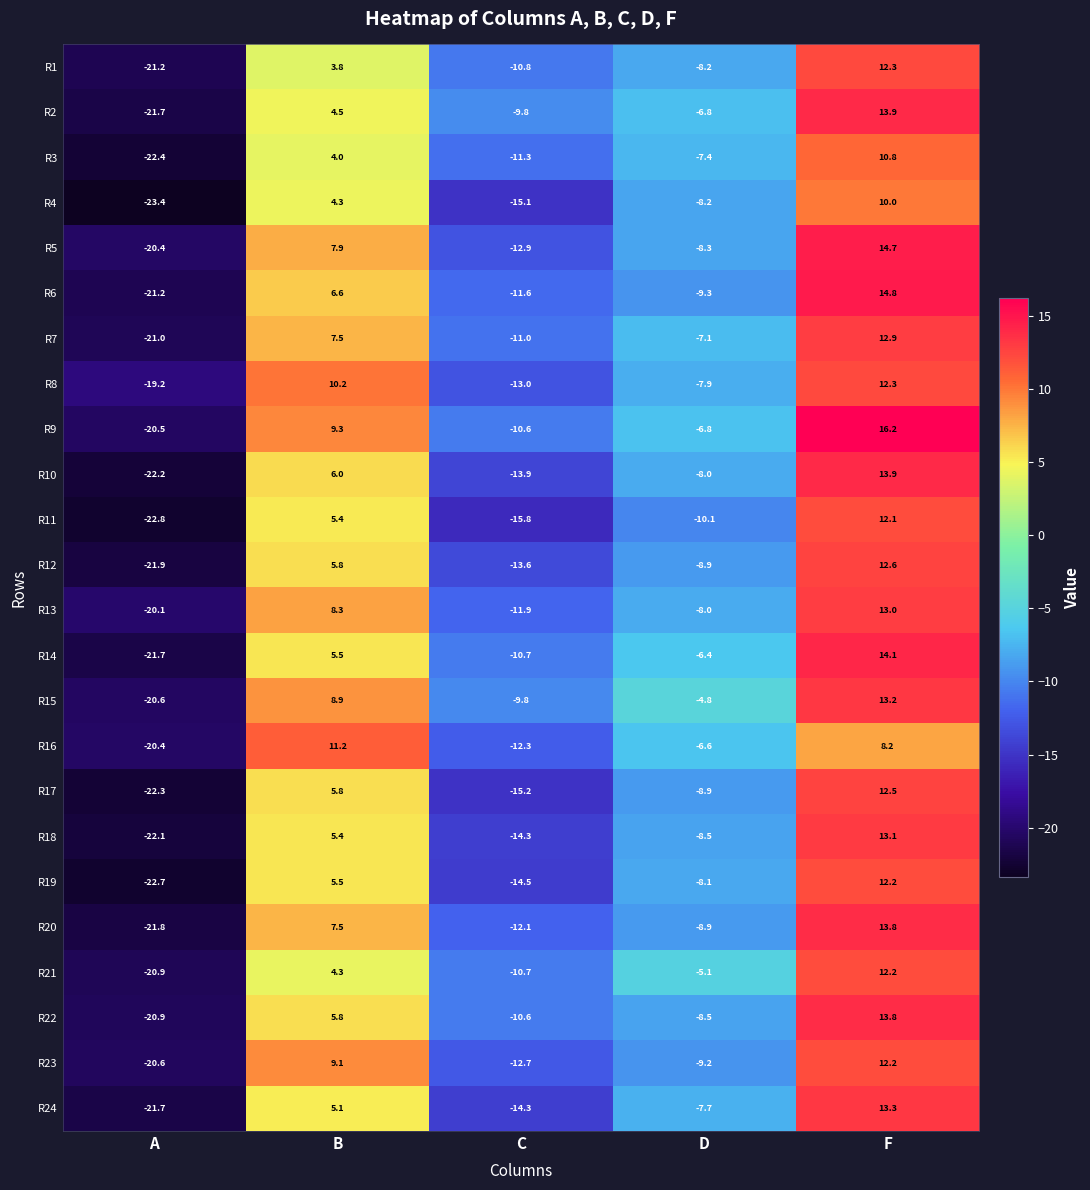

What is the total value across all series at C?

-298.5